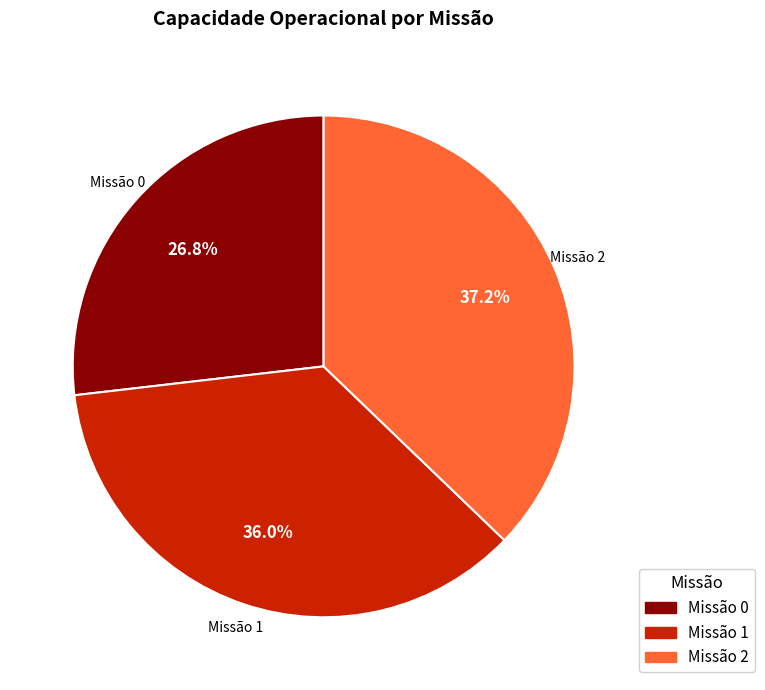

Rank the categories by value from lowest to highest.

Missão 0, Missão 1, Missão 2